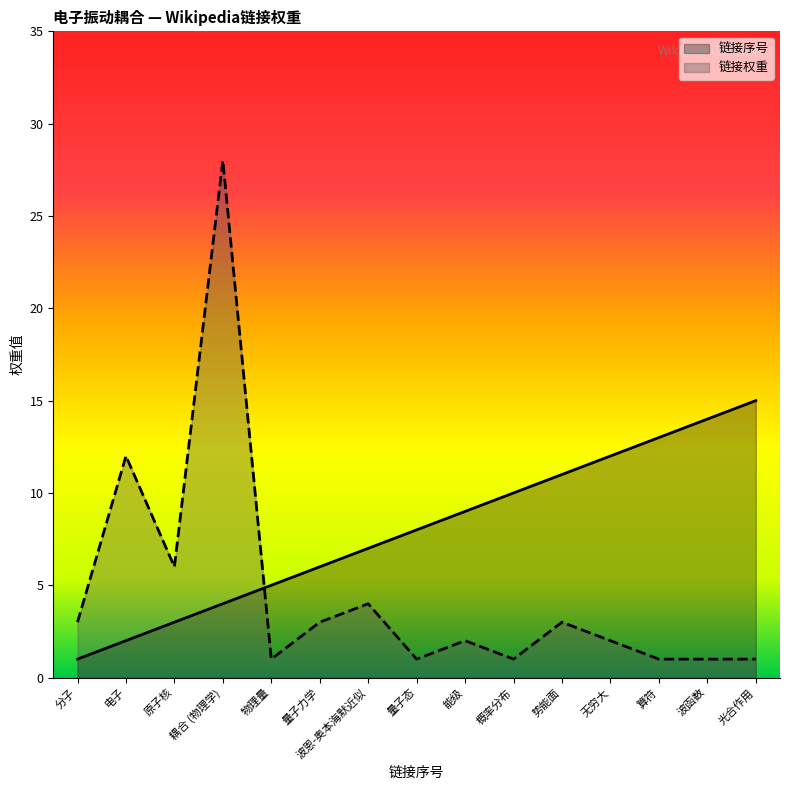

What is the sum of all 链接权重 values?

69